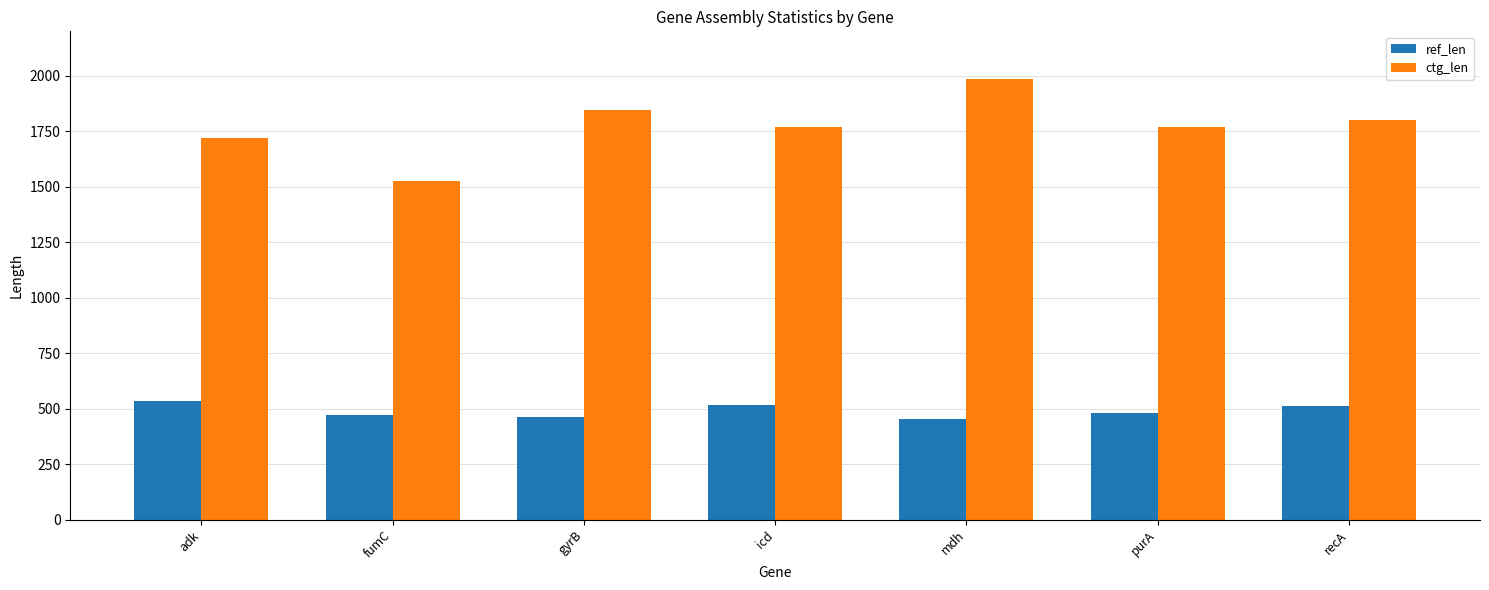

What value does the ctg_len series have at adk?

1720